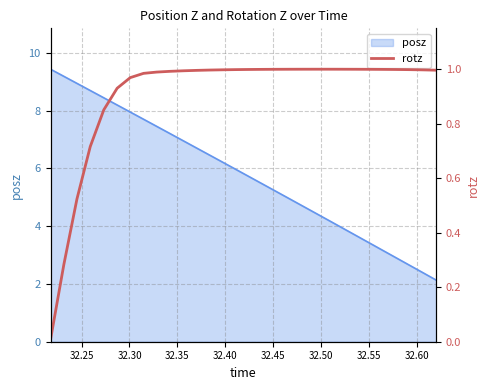

What is the minimum value for posz?

2.1